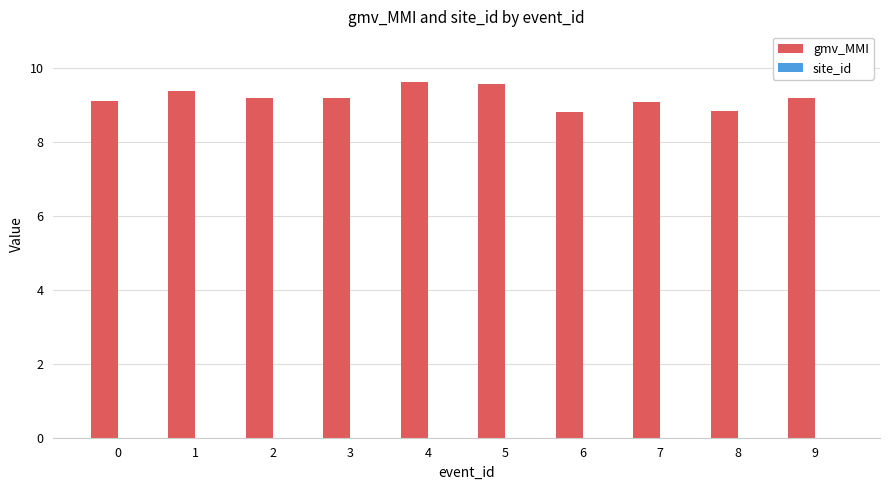

The value at 9 is 9.2. True or false?

True